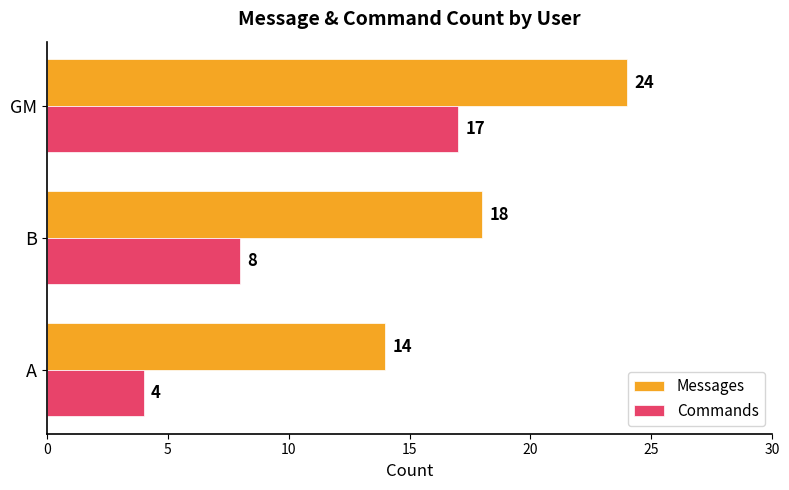

Rank the categories by Commands value from lowest to highest.

A, B, GM